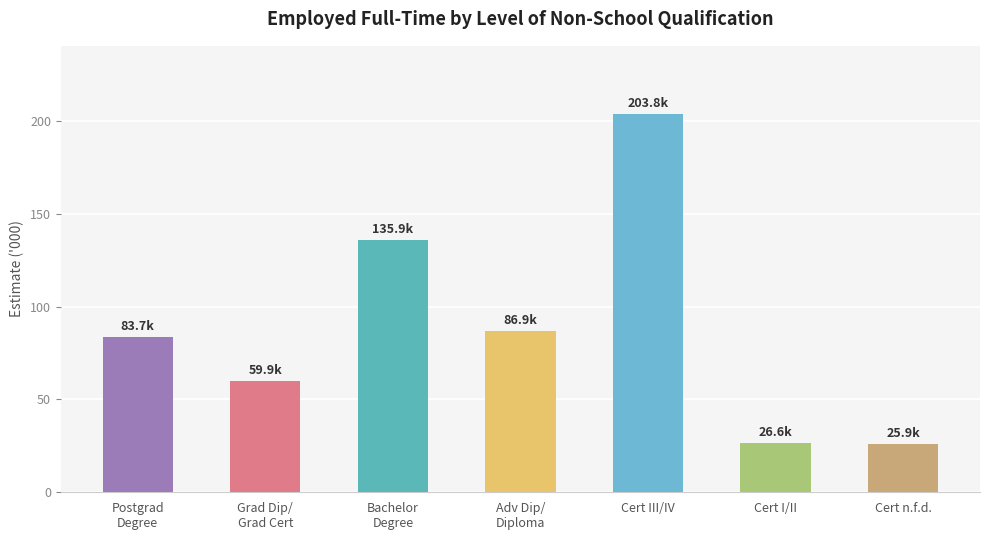

The chart shows a value of 135.9 at Bachelor
Degree. True or false?

True